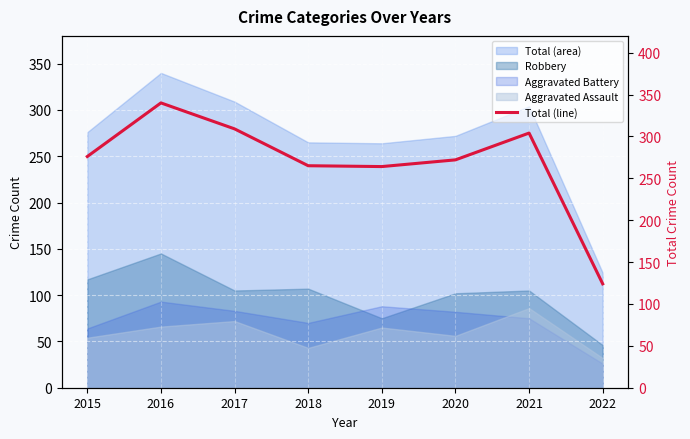

The chart shows a value of 276 at 2015. True or false?

True